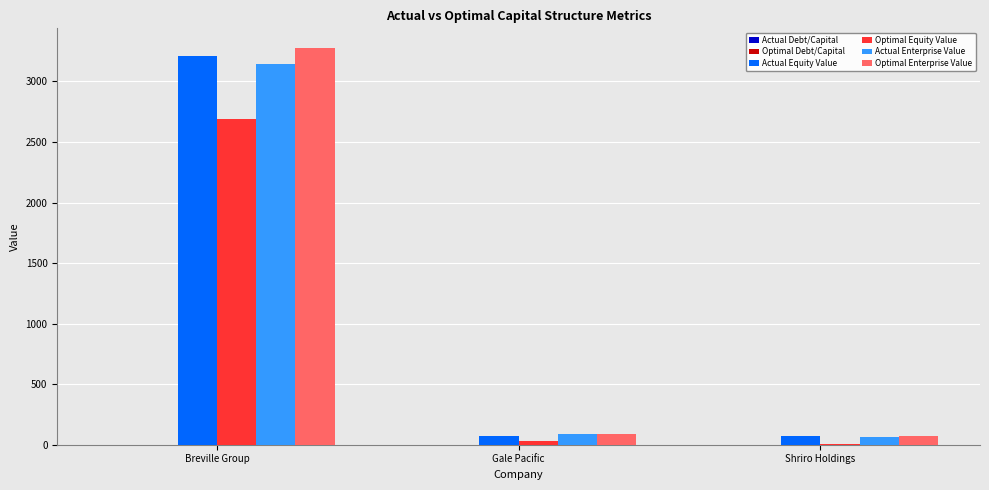

True or false: Optimal Enterprise Value has a value of 69.5 at Shriro Holdings.

True